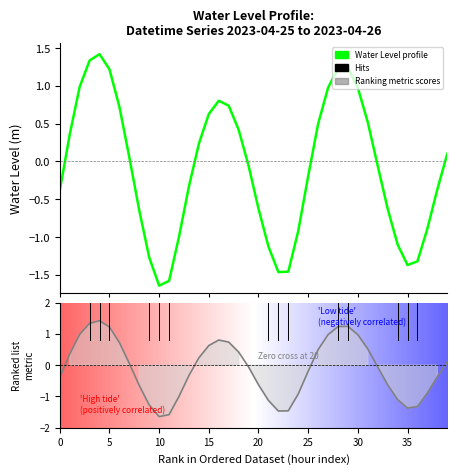

Between 15 and 26, which series saw the biggest shift?

Water Level profile